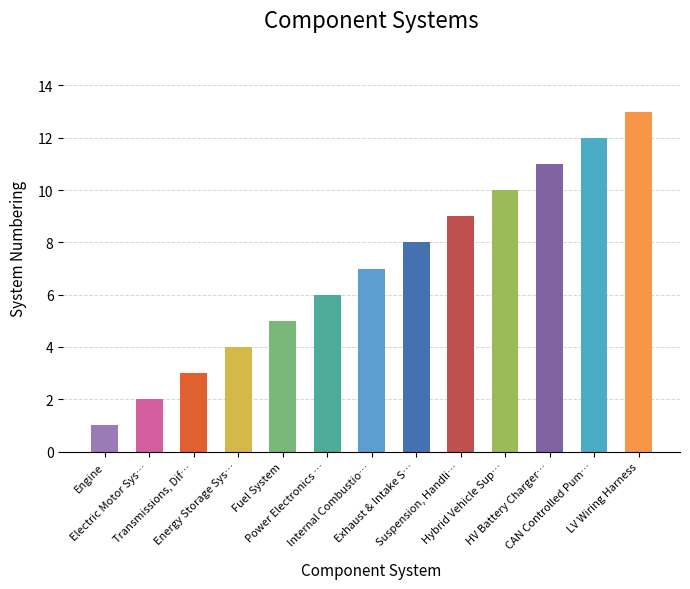

How many categories are shown in the chart?

13